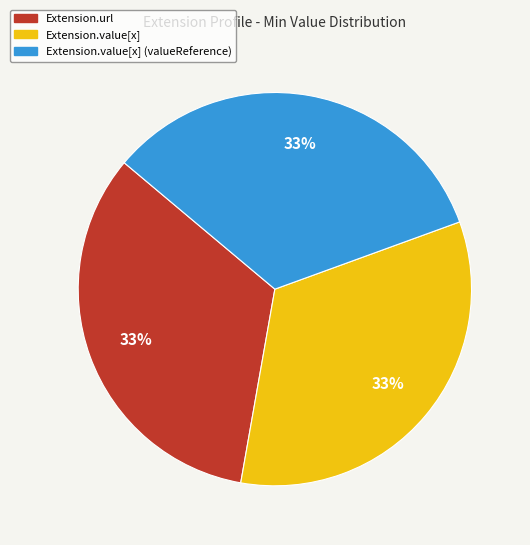

Is there any slice that represents more than half of the pie?

No